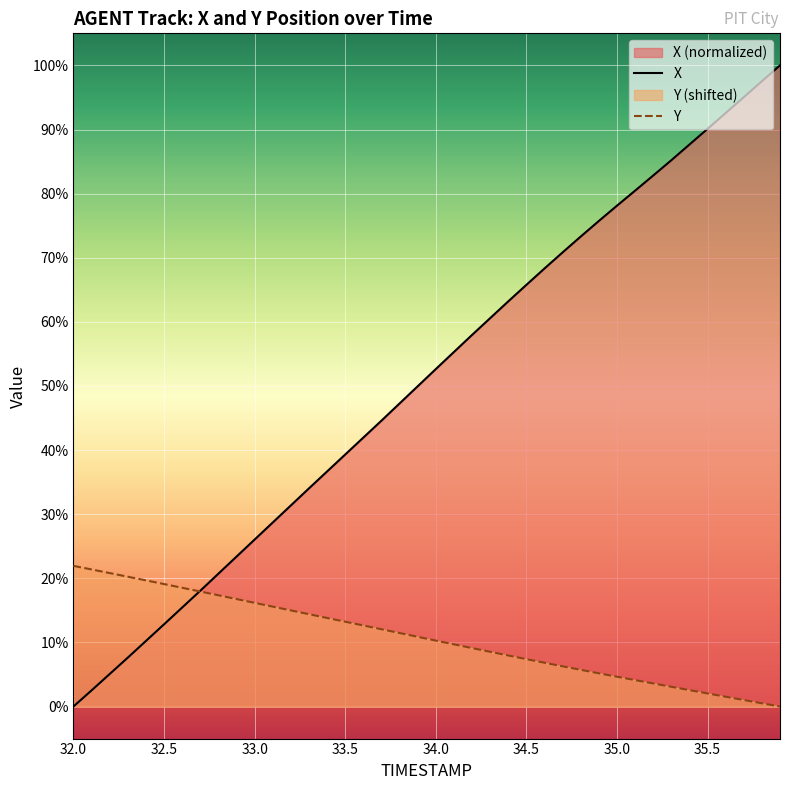

Which series changed the most between 32.5 and 32.7?

X